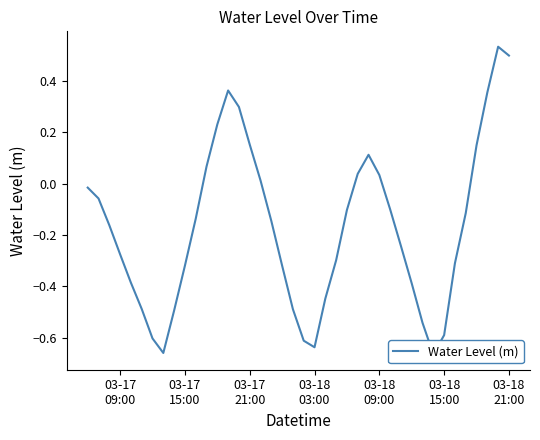

Reading right to left, what are all the values shown in this chart?

0.5	0.5	0.4	0.1	-0.1	-0.3	-0.6	-0.7	-0.5	-0.4	-0.2	-0.1	0.0	0.1	0.0	-0.1	-0.3	-0.4	-0.6	-0.6	-0.5	-0.3	-0.1	0.0	0.2	0.3	0.4	0.2	0.1	-0.1	-0.3	-0.5	-0.7	-0.6	-0.5	-0.4	-0.3	-0.2	-0.1	-0.0